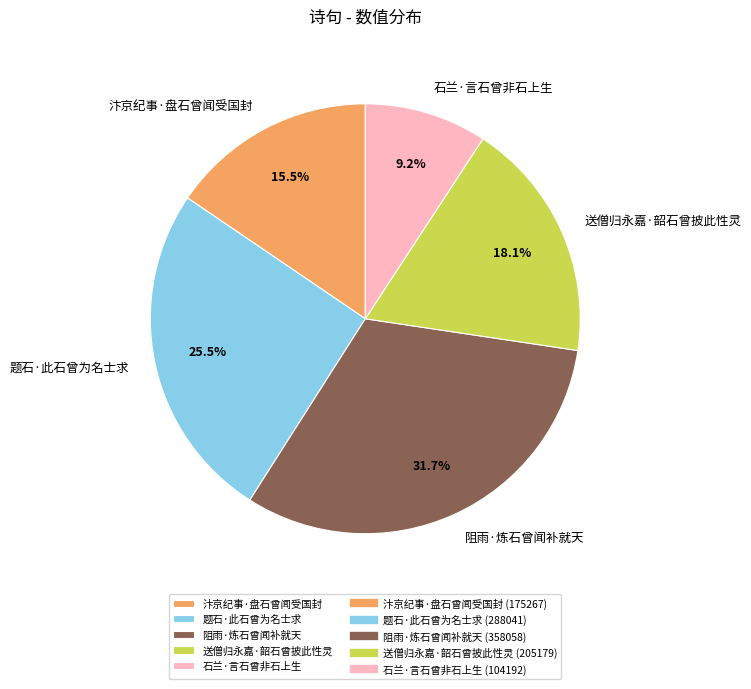

True or false: 石兰·言石曾非石上生 accounts for 9% of the total.

True